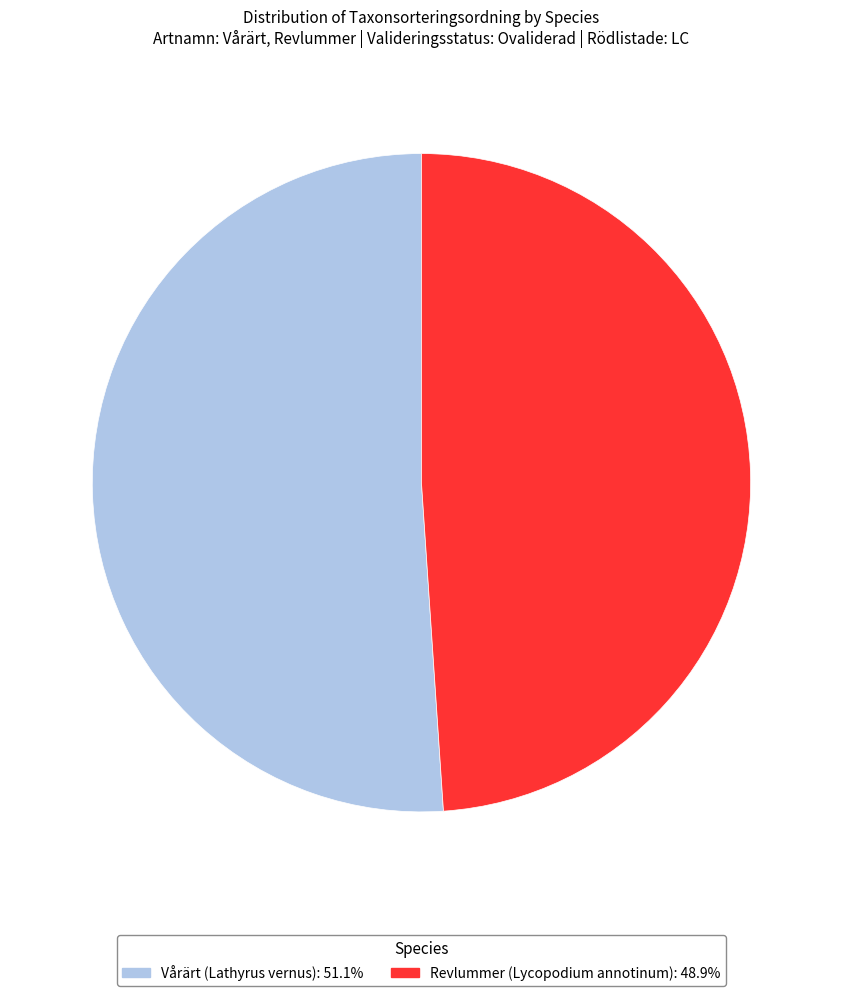

Approximately how many times larger is the value at Revlummer (Lycopodium annotinum) compared to Vårärt (Lathyrus vernus)?

1.0